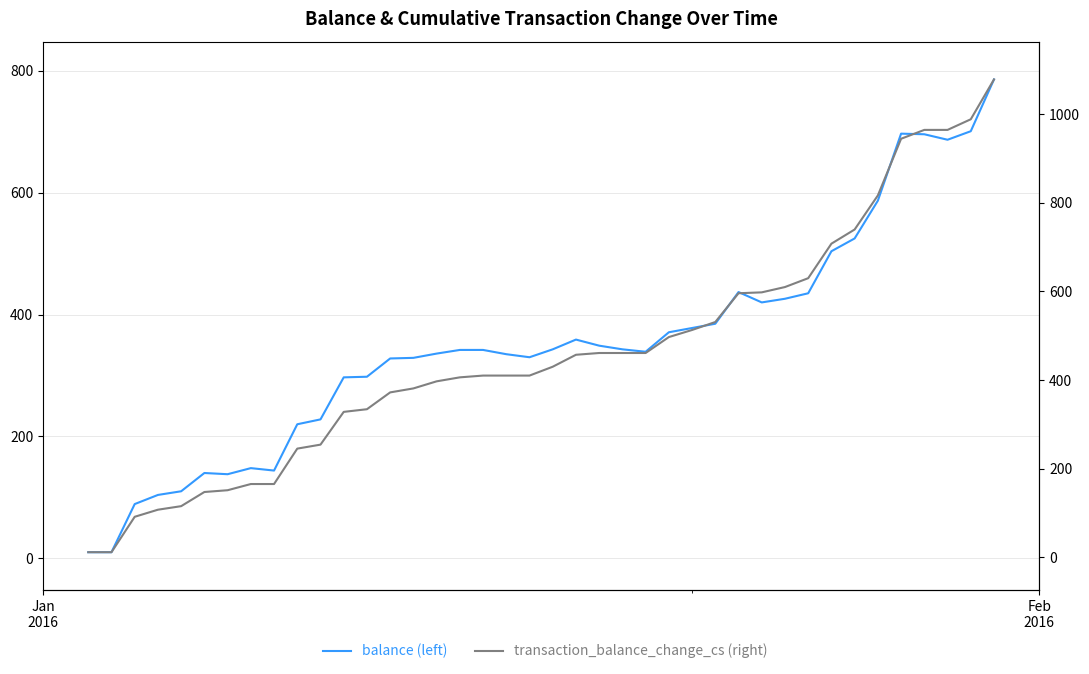

True or false: transaction_balance_change_cs (right) and balance (left) cross at least once.

False